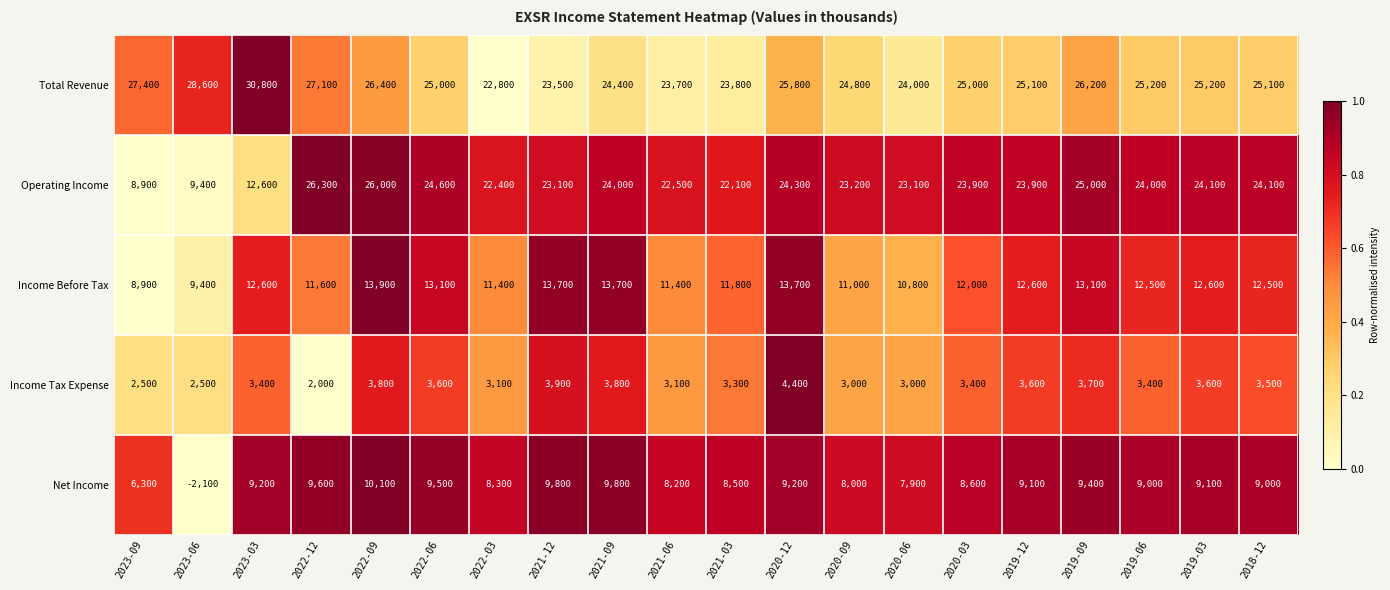

Is it true that Income Tax Expense equals 6417 at 2022-06?

False